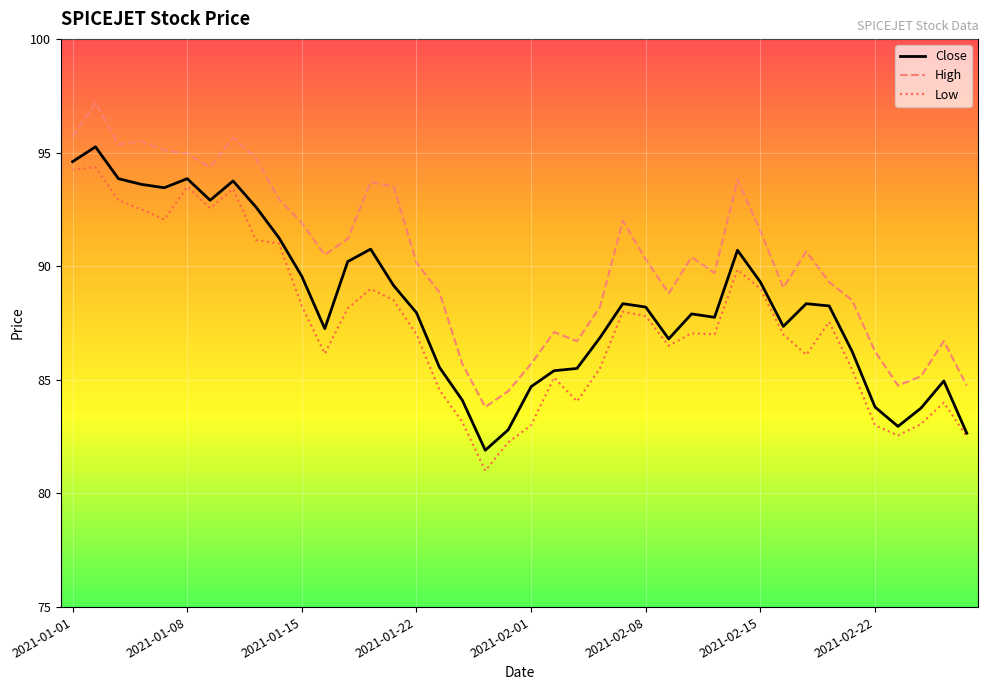

Which series has the largest total across all categories?

High